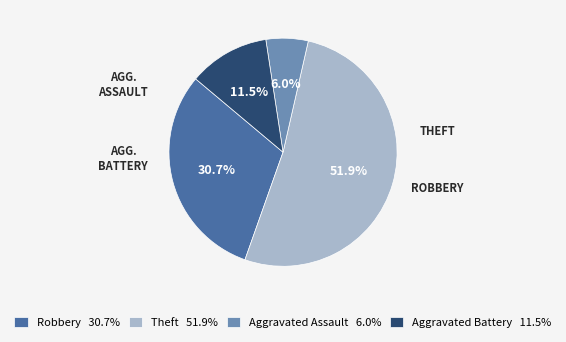

Approximately how many times larger is the value at Theft 51.9% compared to Robbery 30.7%?

1.7